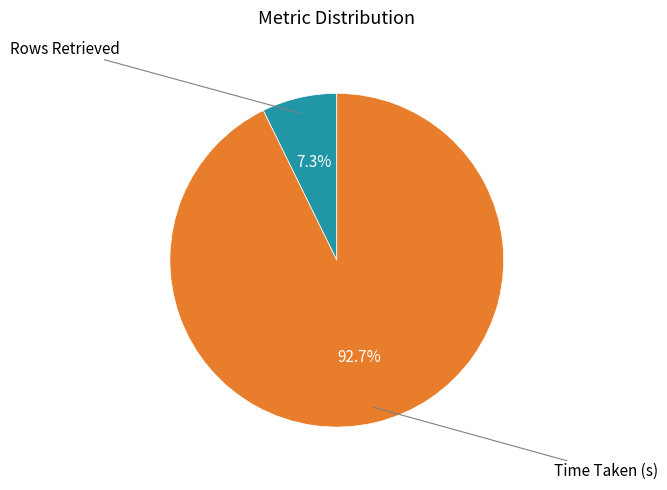

How many segments does this pie chart have?

2